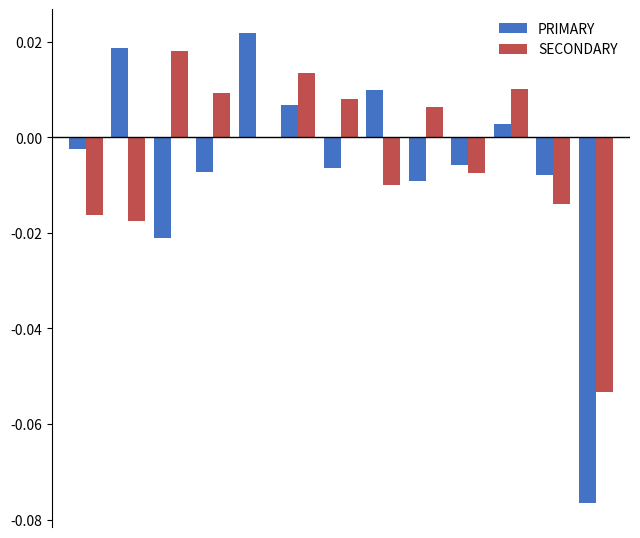

What are all the series names shown in the legend?

PRIMARY, SECONDARY